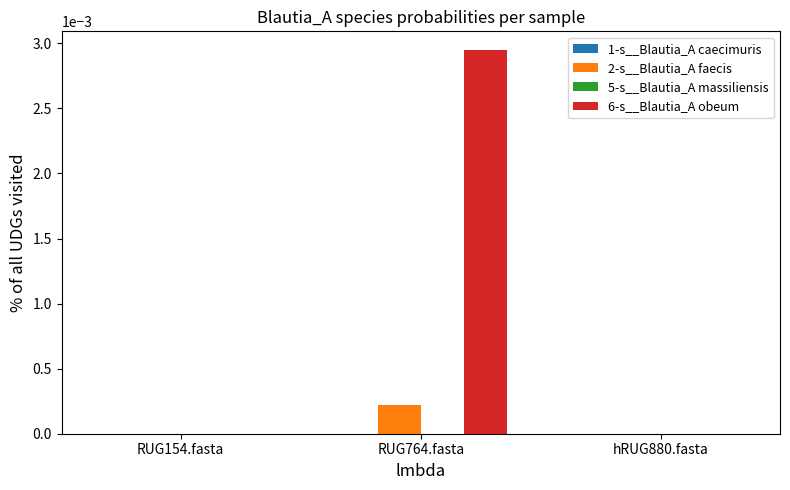

Which series has the largest total across all categories?

6-s__Blautia_A obeum